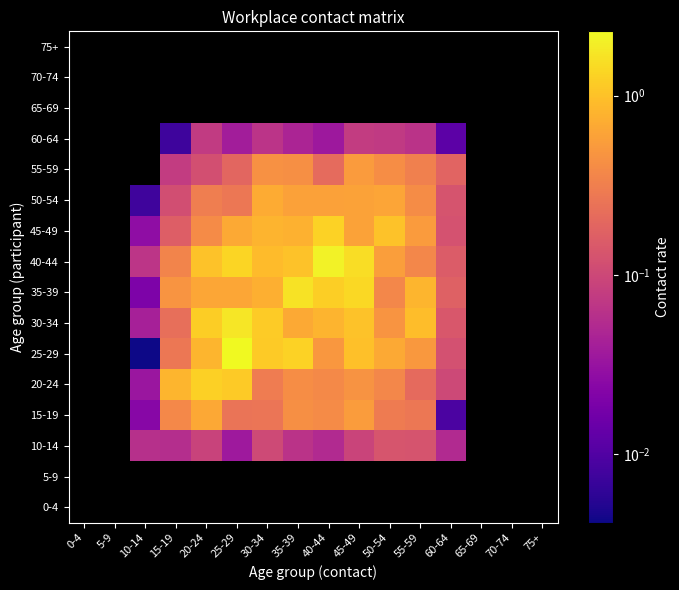

Is the value of 70-74 at 25-29 greater than the value of 20-24 at 10-14?

No